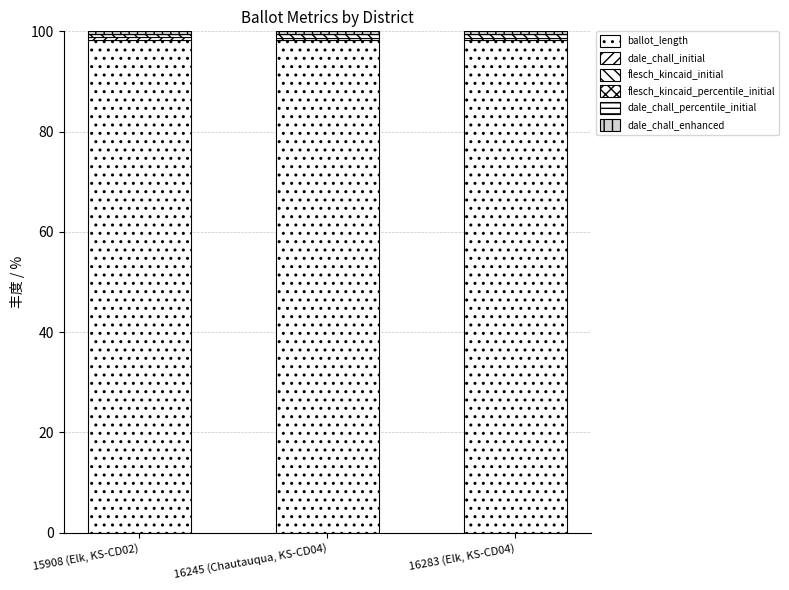

How many series are shown in this chart?

6